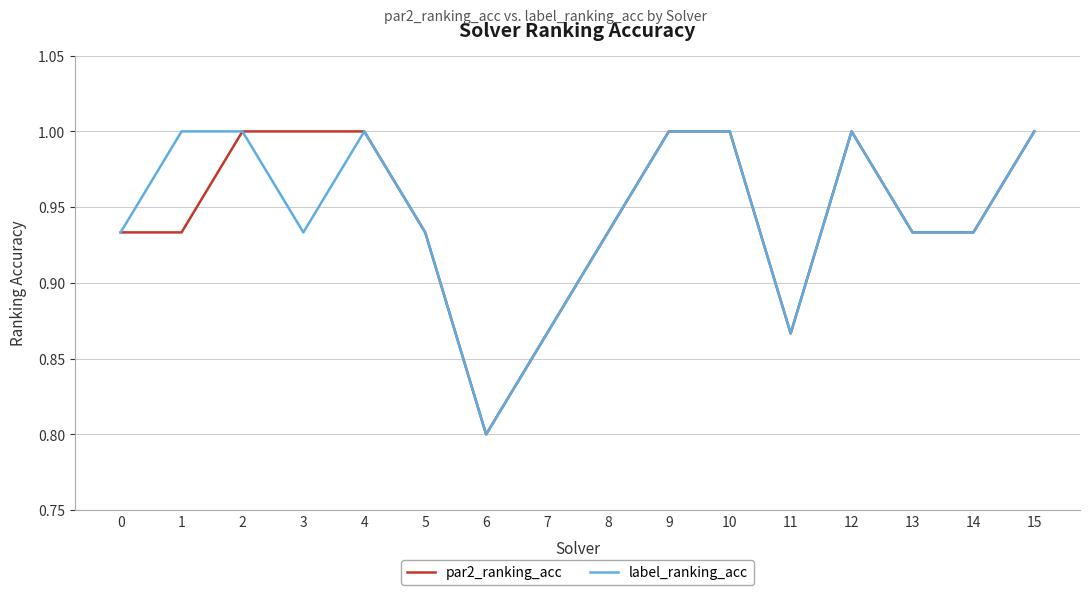

What is the difference between the maximum and second lowest values in the label_ranking_acc series?

0.1